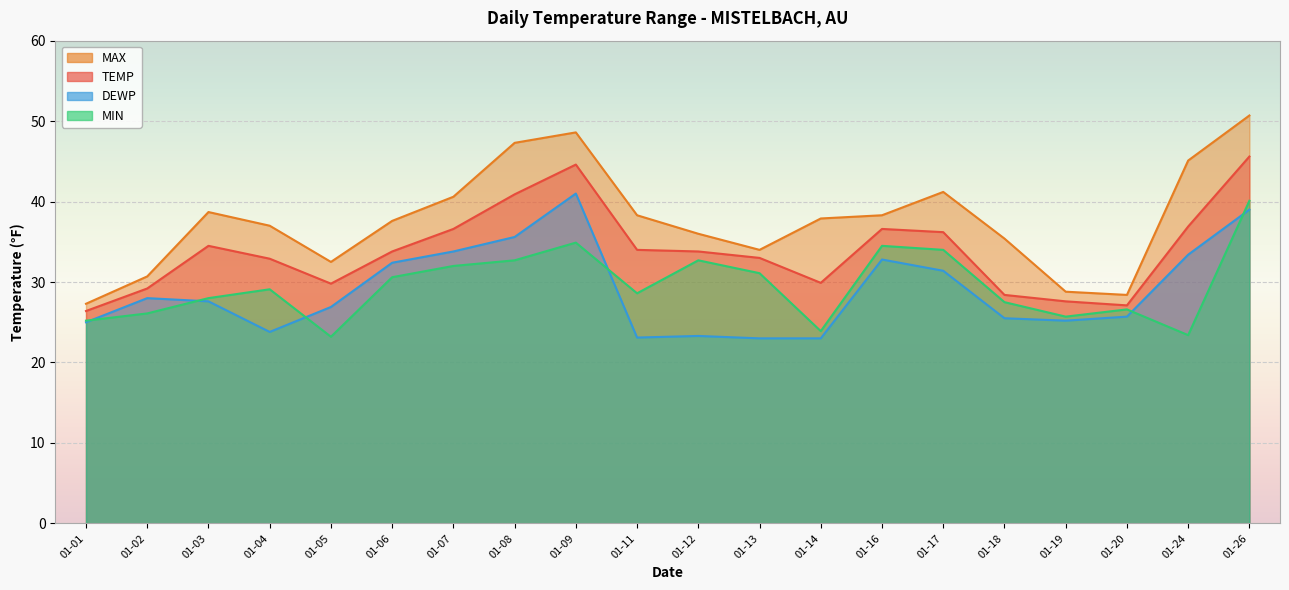

How many lines are shown in the chart?

4